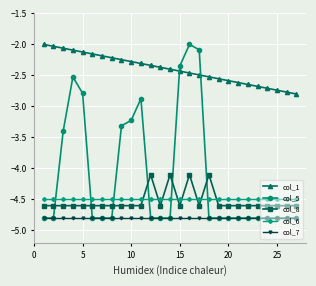

Which series has the largest total across all categories?

col_1